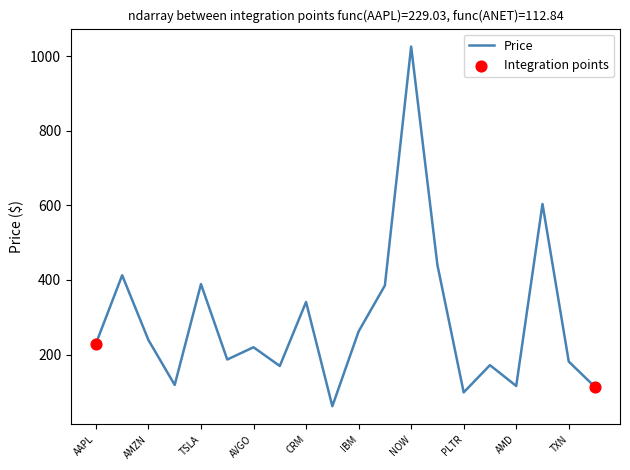

What is the maximum value shown in the chart?

1026.4